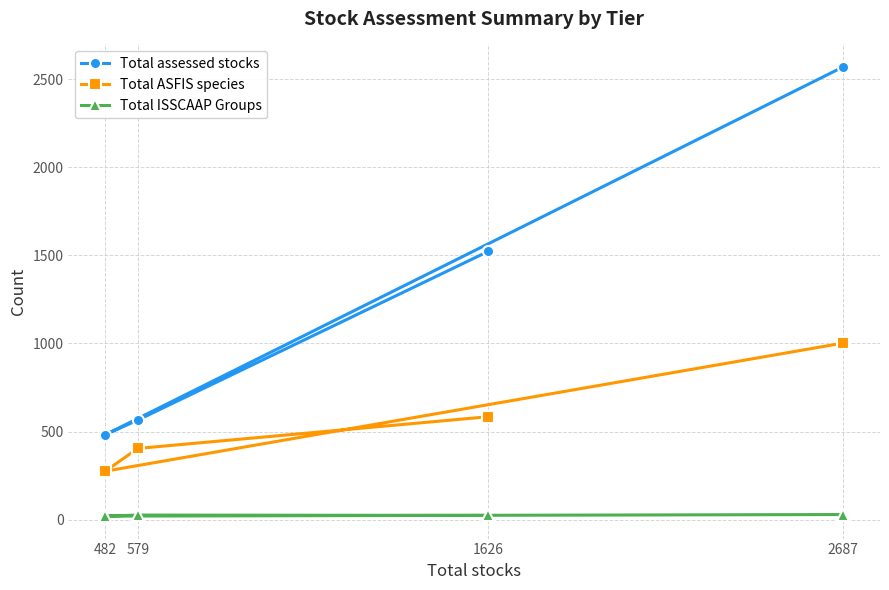

Which series has the widest spread of values?

Total assessed stocks